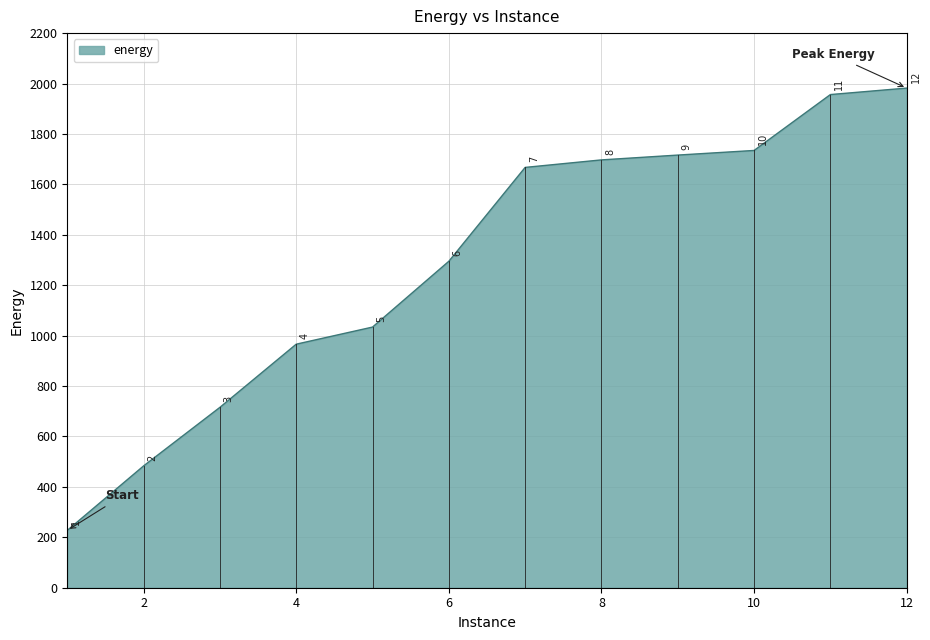

What is the smallest value displayed?

227.5